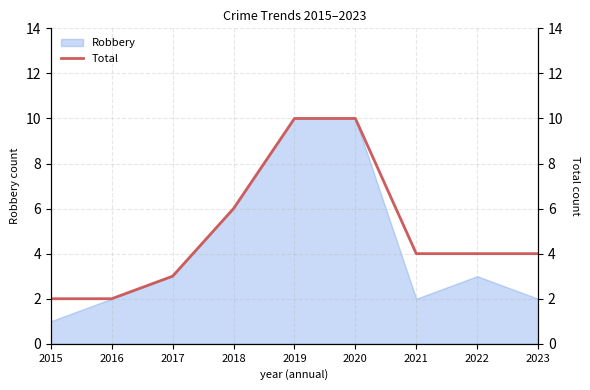

Reading left to right, what are all the values shown in this chart?

2015=2	2016=2	2017=3	2018=6	2019=10	2020=10	2021=4	2022=4	2023=4